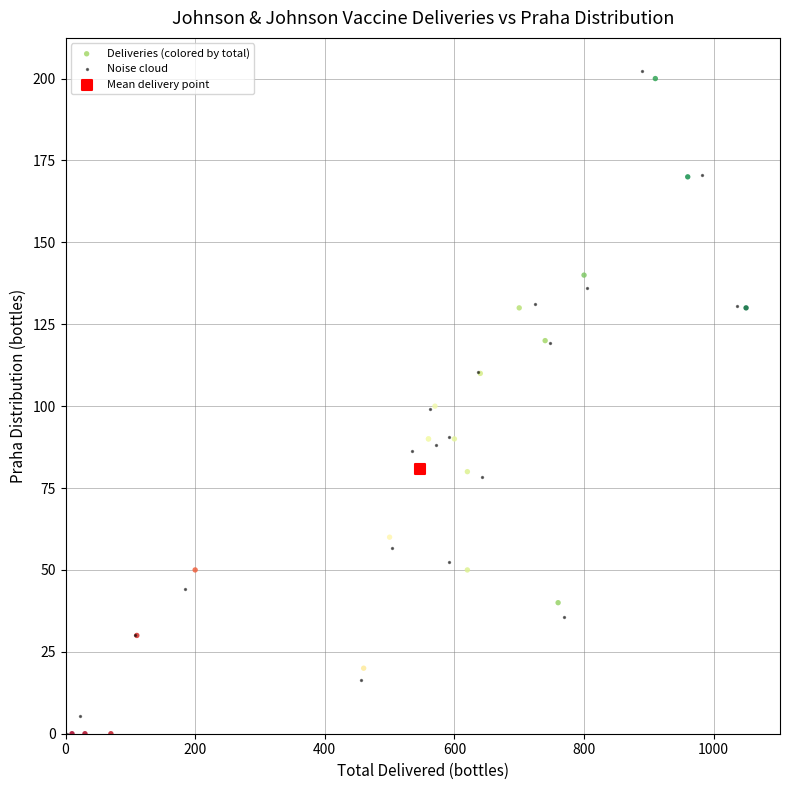

Which series reaches the maximum Y coordinate?

Noise cloud